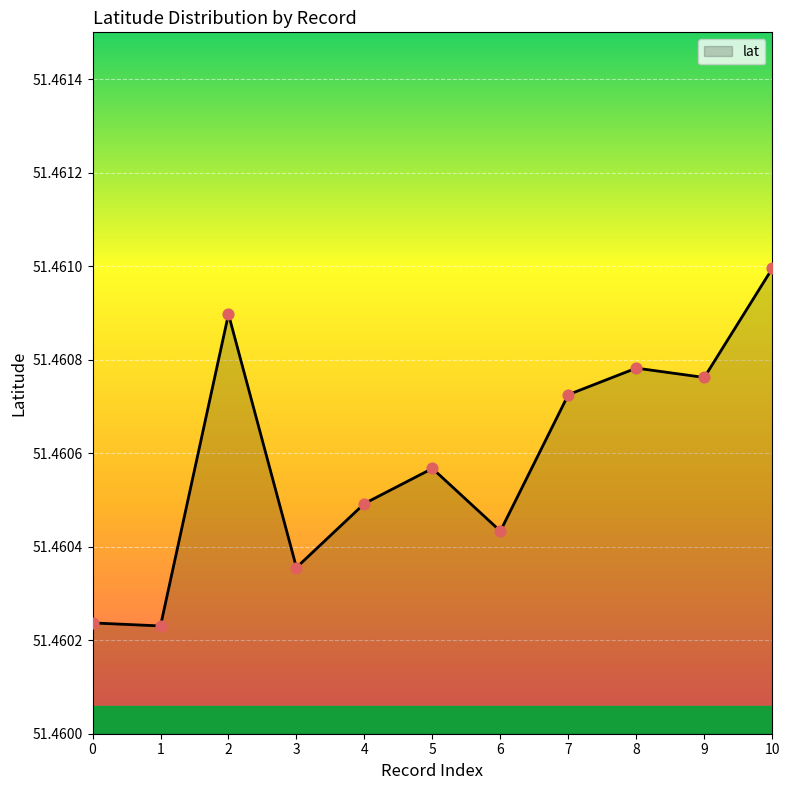

Between 8 and 4, which is larger?

8